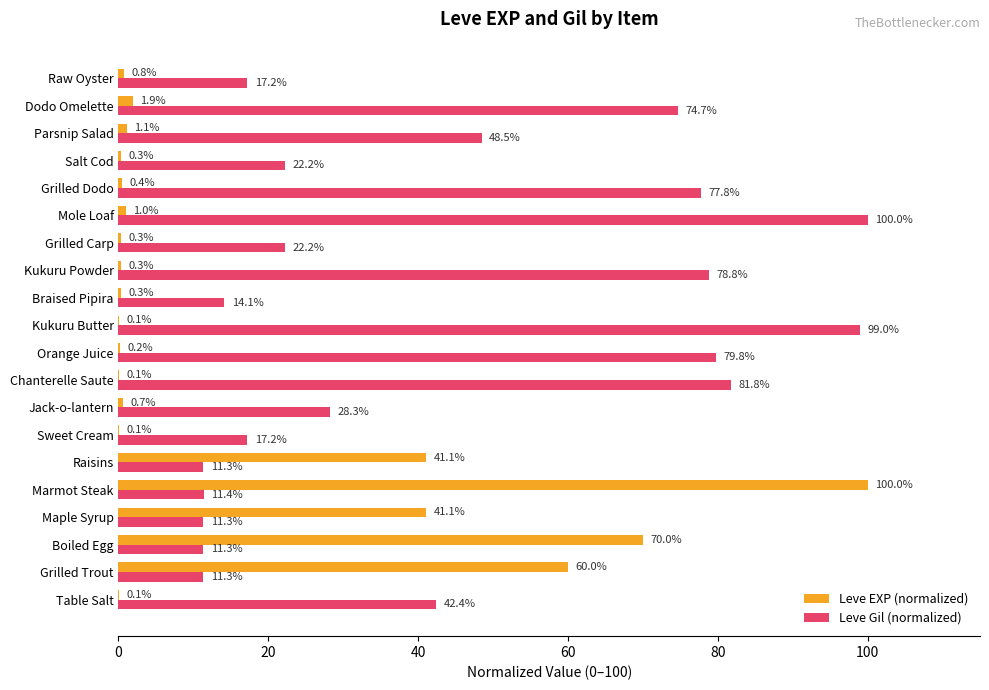

What is the approximate value of Leve EXP (normalized) at Kukuru Powder?

0.3